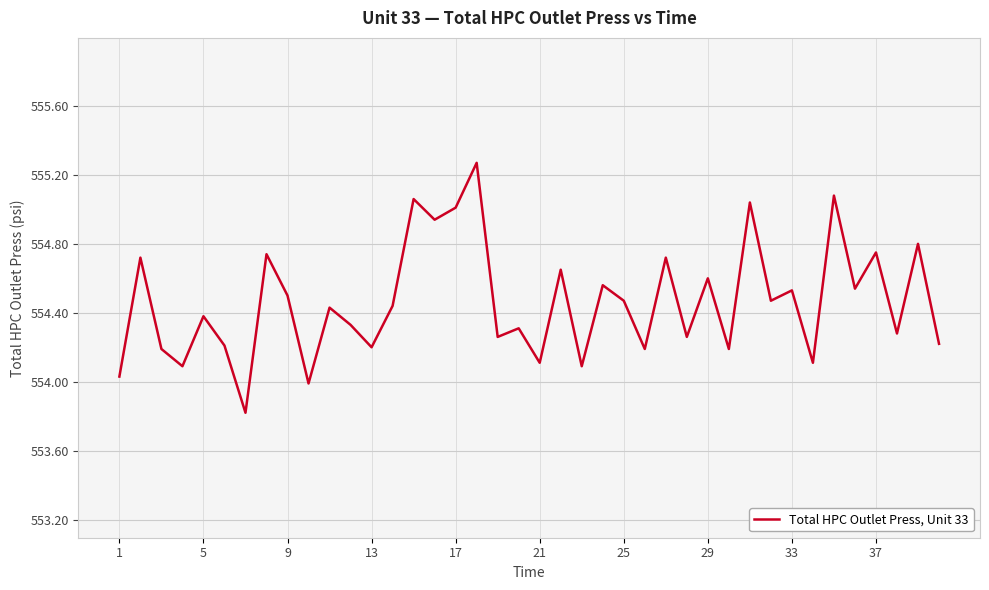

What is the minimum value shown in the chart?

553.8